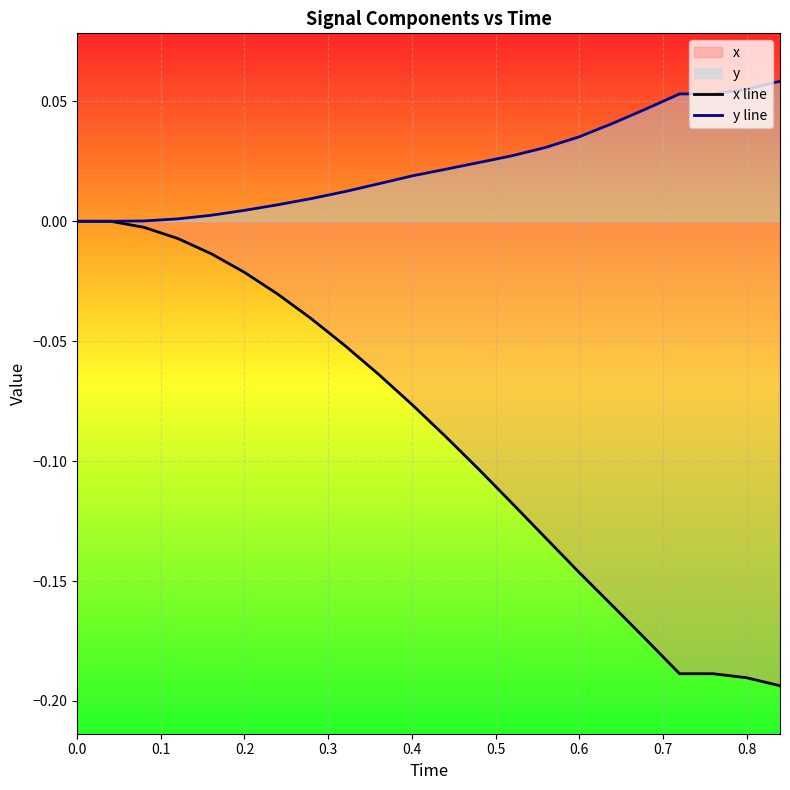

What is the difference between the second highest and minimum values in the y line series?

0.1